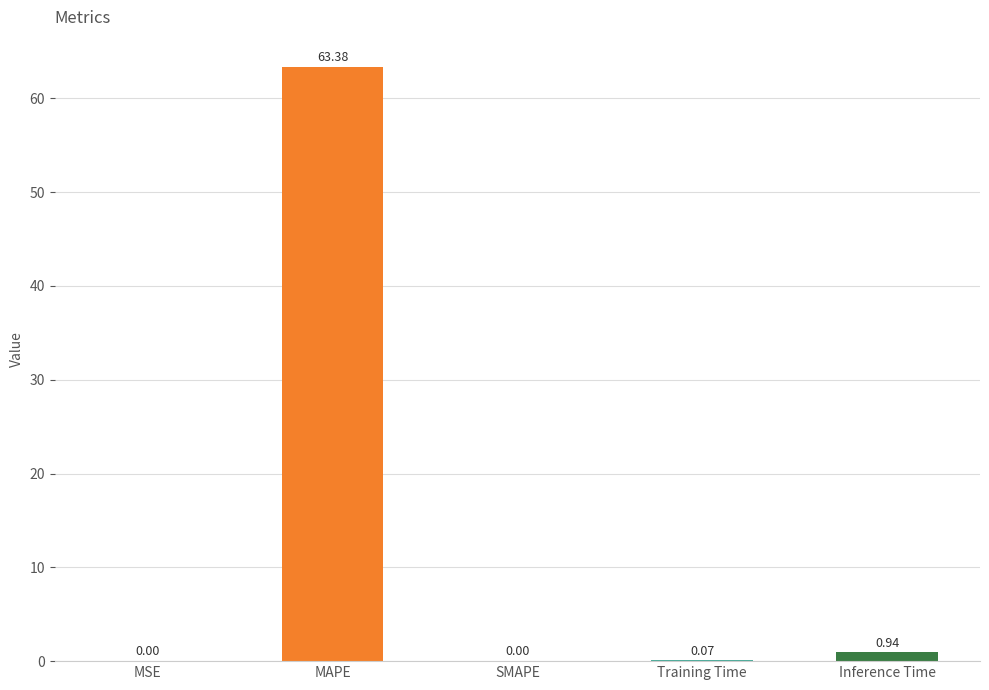

What is the sum of all values?

64.4